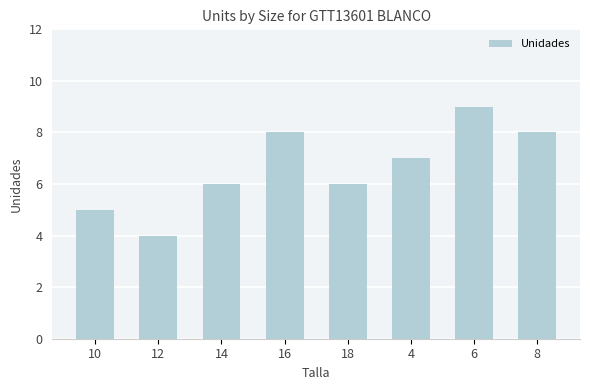

Reading left to right, list all the values displayed in this chart.

5	4	6	8	6	7	9	8